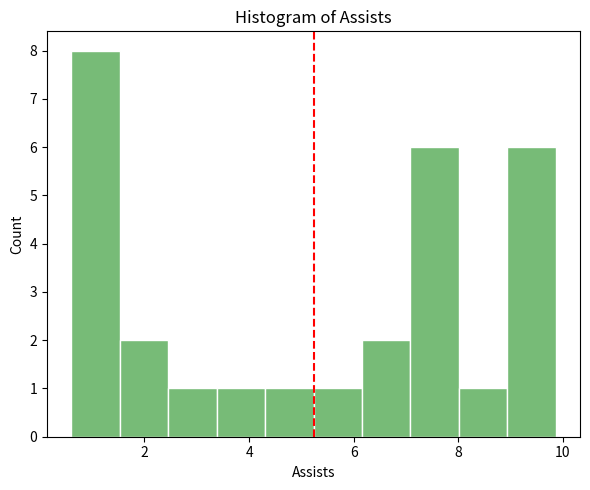

Reading left to right, list every bar in this chart as the range it spans on the x-axis followed by its height. Neither the bar edges nor the heights are printed on the chart, so give them approximately, as read against the axes.

0.6 to 1.6: 8
1.6 to 2.4: 2
2.4 to 3.4: 1
3.4 to 4.4: 1
4.4 to 5.2: 1
5.2 to 6.2: 1
6.2 to 7.0: 2
7.0 to 8.0: 6
8.0 to 9.0: 1
9.0 to 9.8: 6